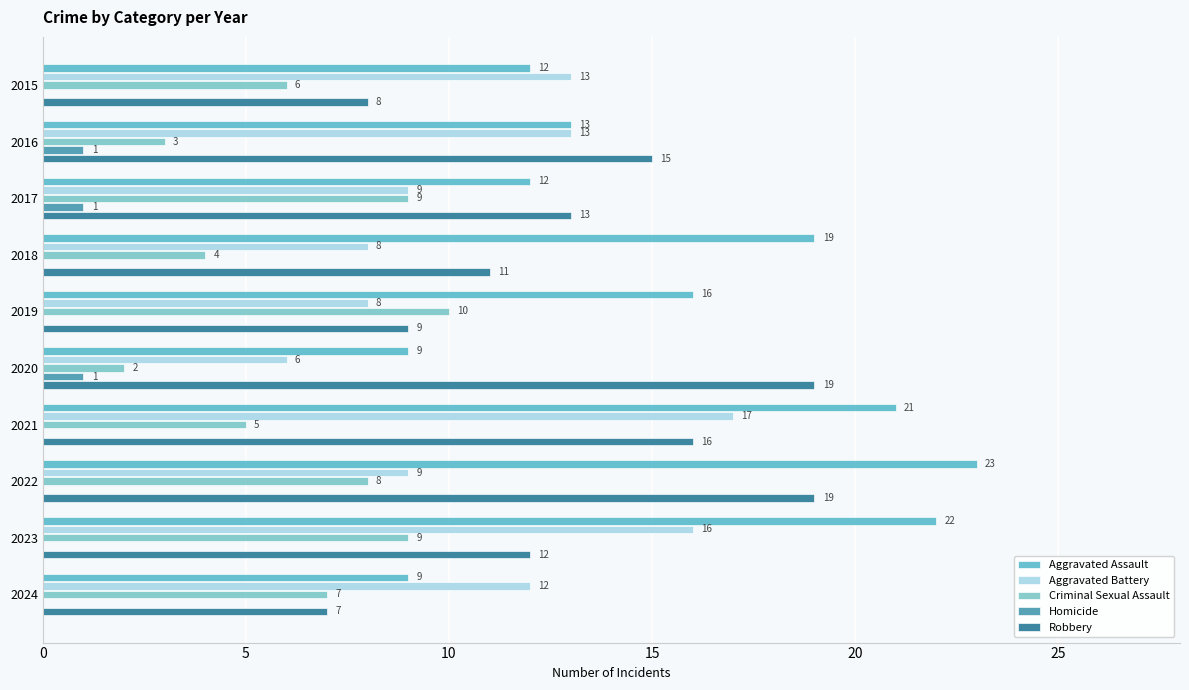

List the series in order of their peak value, highest first.

Aggravated Assault, Robbery, Aggravated Battery, Criminal Sexual Assault, Homicide